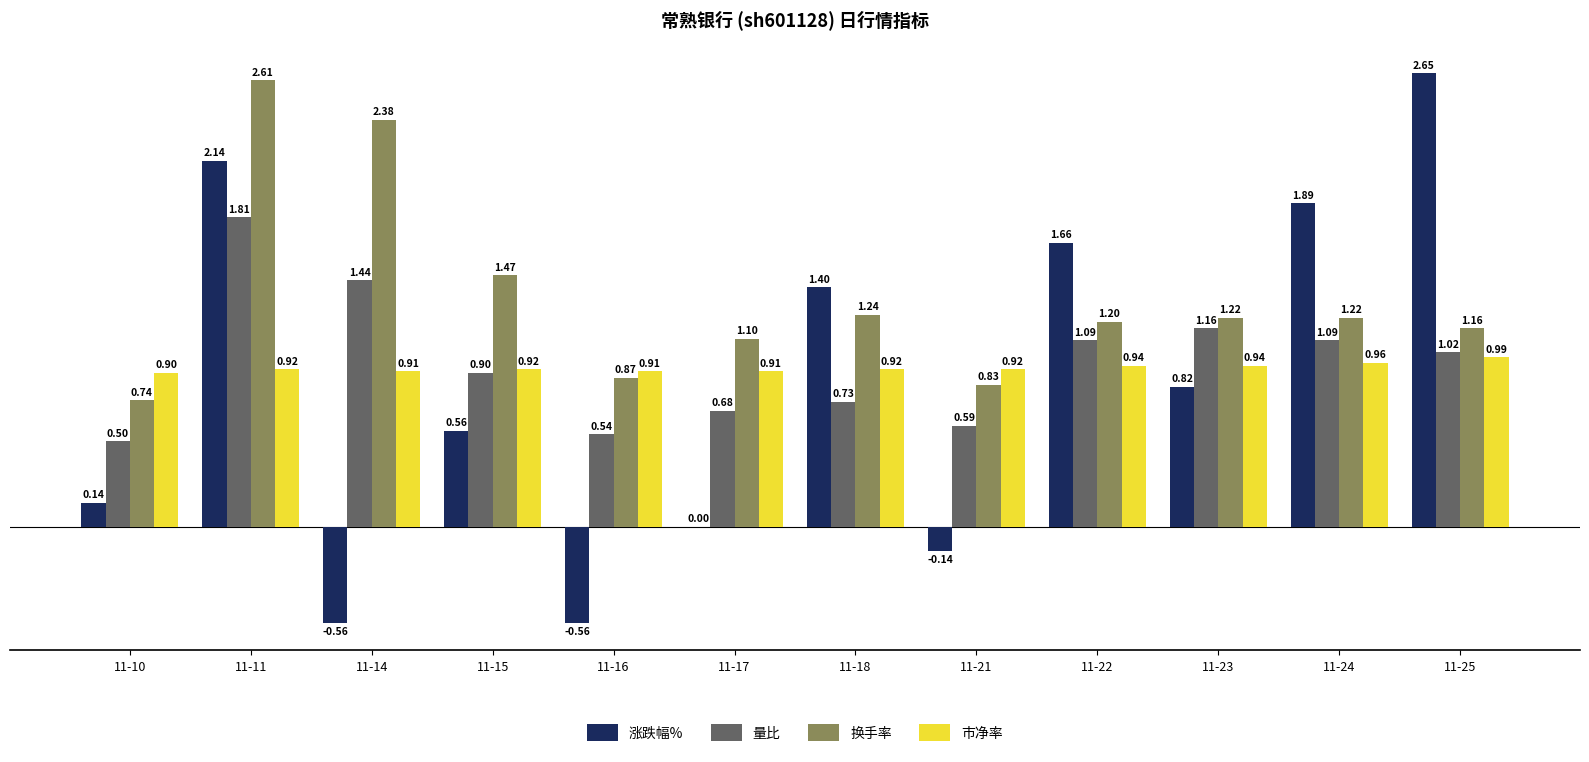

Which category has the highest value in the 市净率 series?

11-25